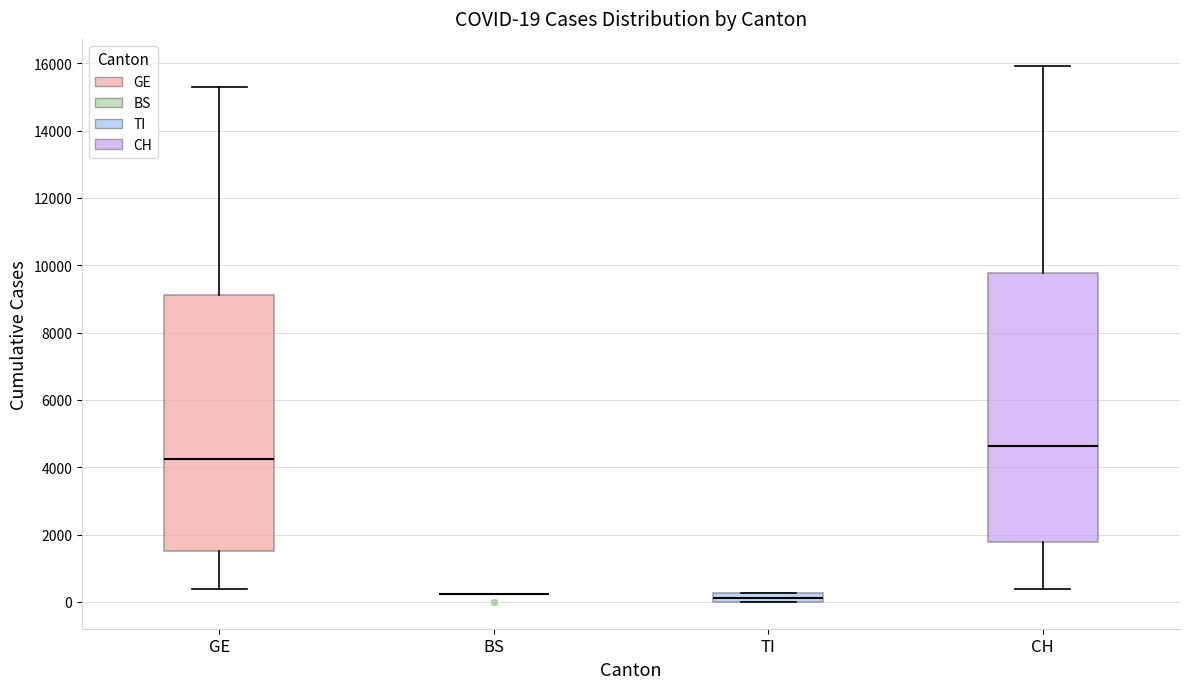

Comparing the boxes themselves (not the whiskers), which one is the tallest?

CH